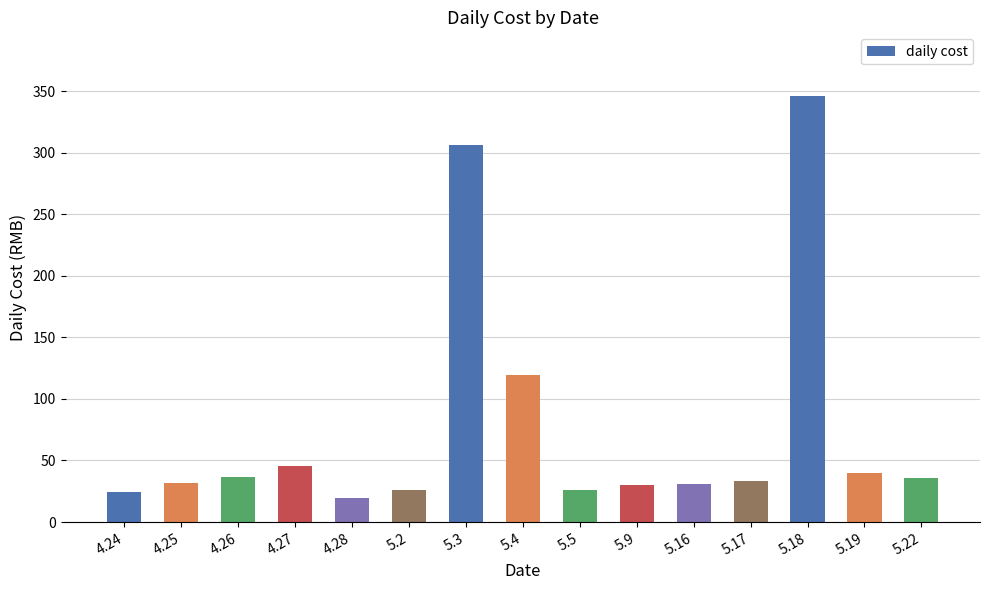

Are the bars grouped side by side (vs. stacked)?

No